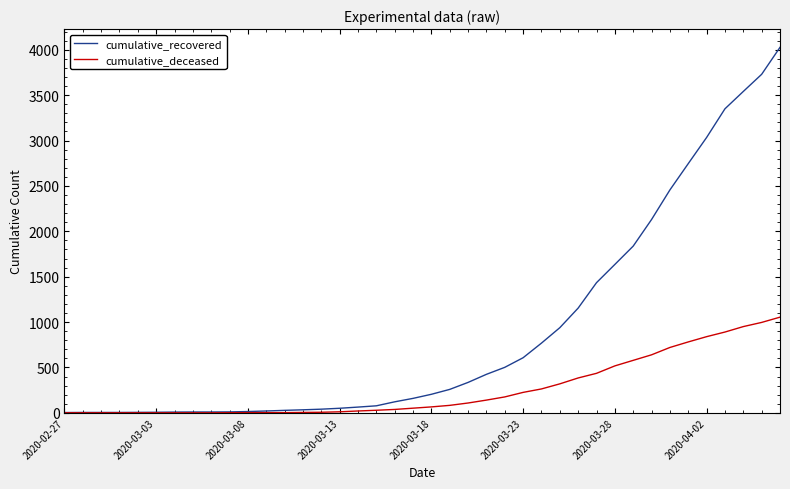

What are all the series names shown in the legend?

cumulative_recovered, cumulative_deceased